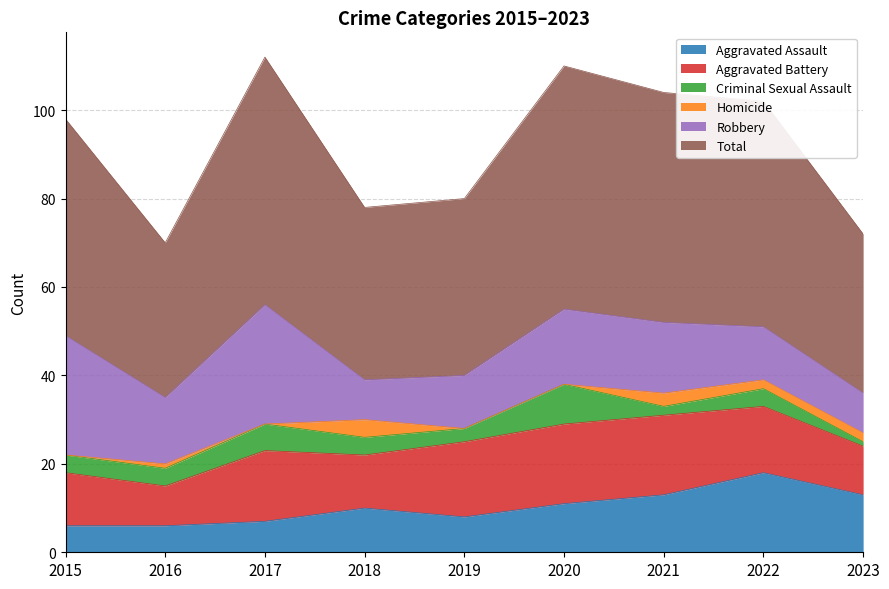

True or false: Homicide and Total cross at least once.

False